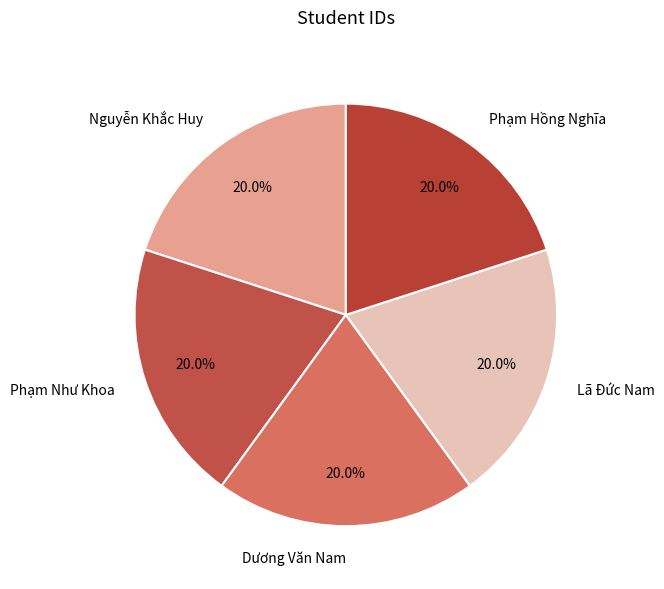

True or false: Phạm Như Khoa accounts for 20% of the total.

True